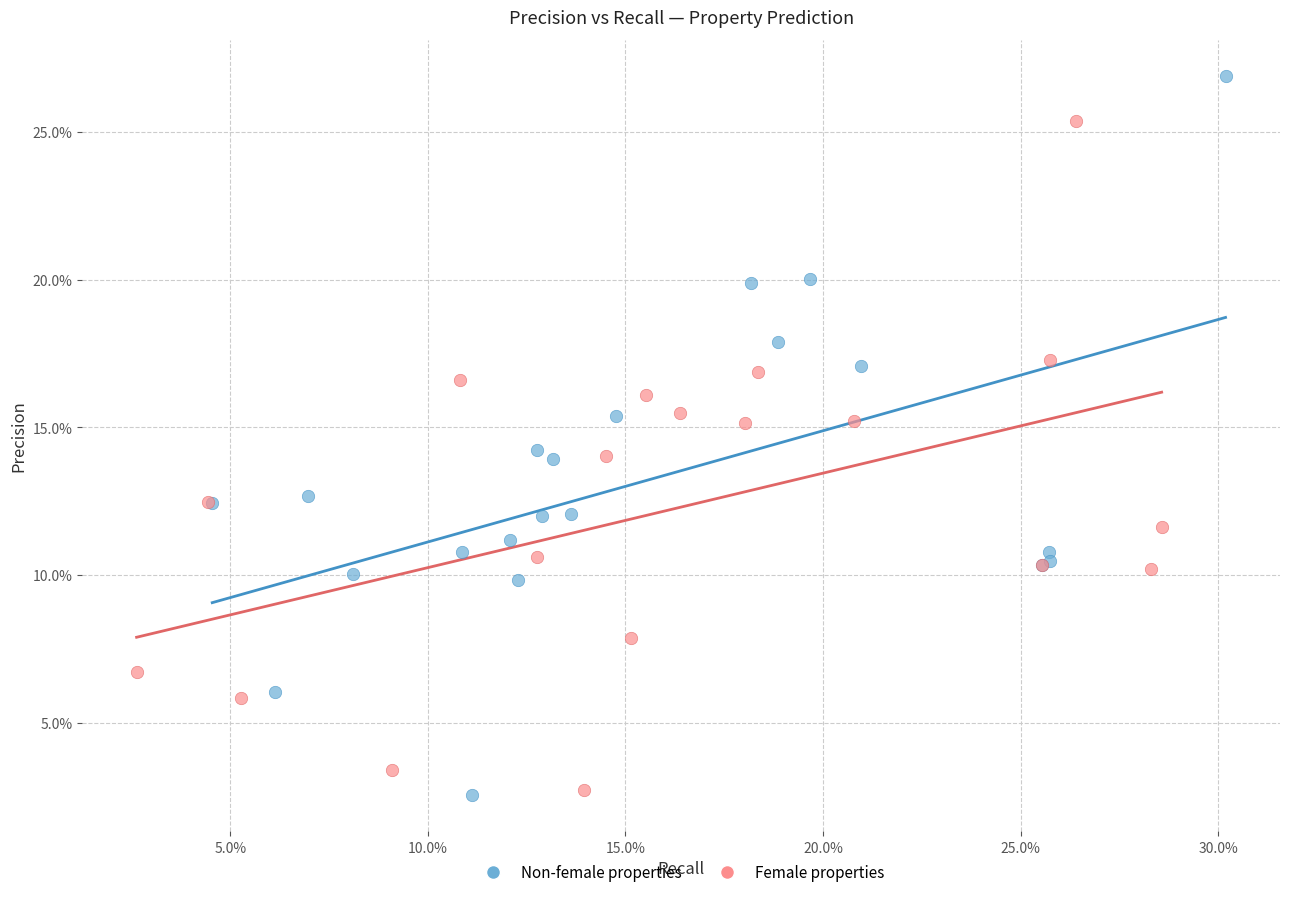

What are all the series names shown in the legend?

Non-female properties, Female properties